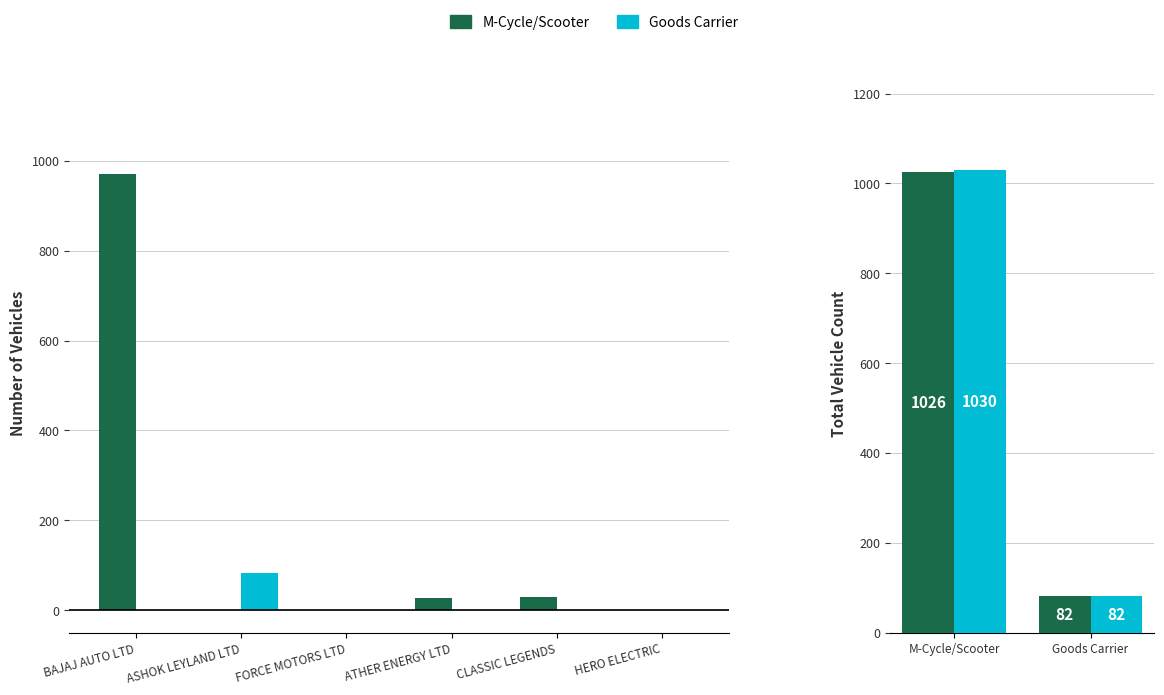

Rank the series at Goods Carrier from lowest to highest value.

M-Cycle/Scooter, Goods Carrier